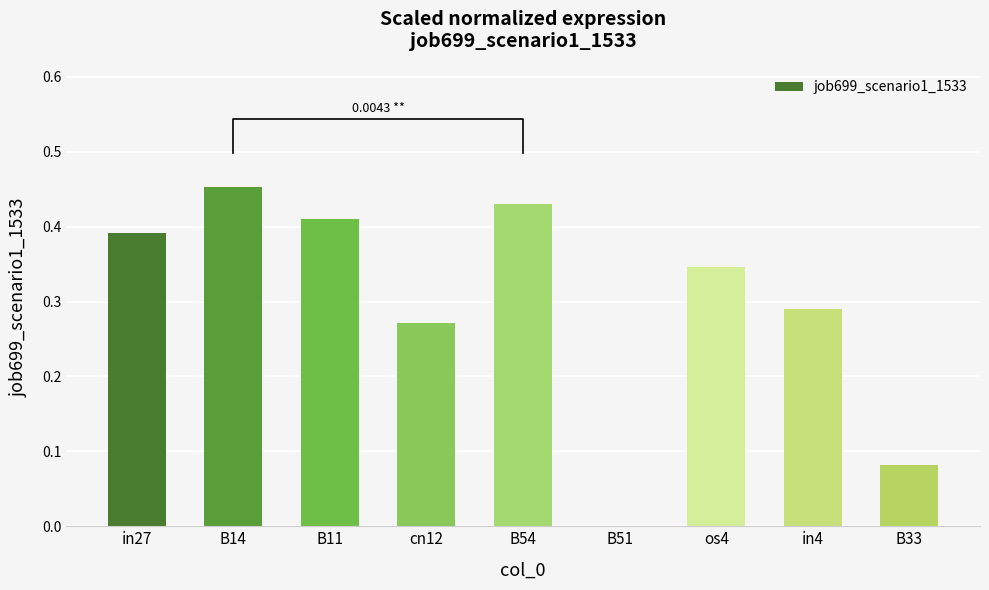

Reading left to right, extract all data points from this chart.

in27=0.4	B14=0.5	B11=0.4	cn12=0.3	B54=0.4	B51=0.0	os4=0.3	in4=0.3	B33=0.1